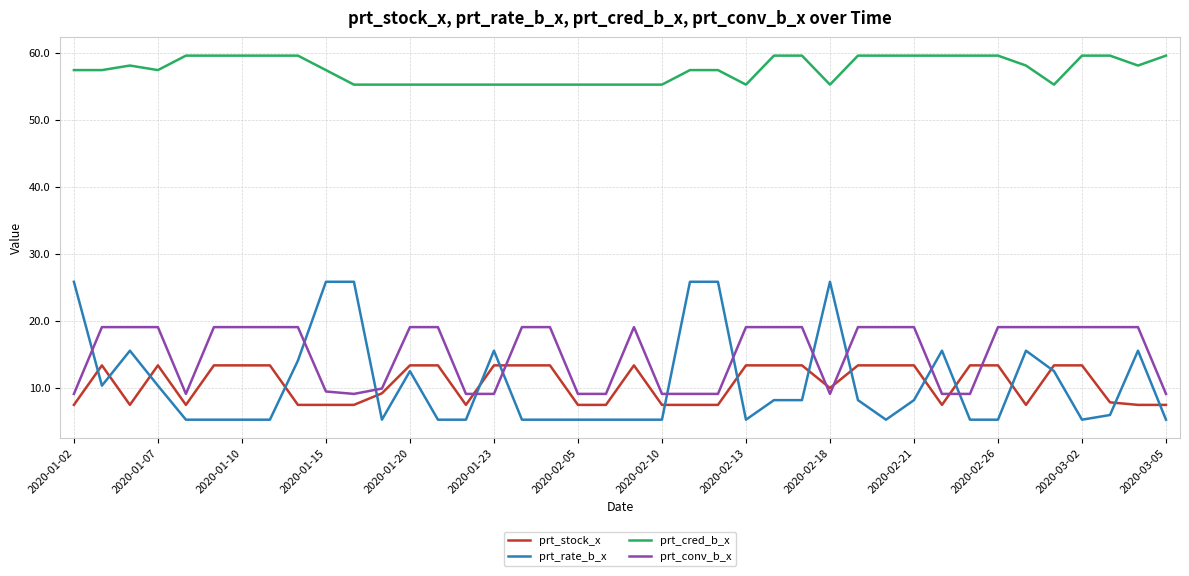

What is the average value of the prt_rate_b_x series?

10.7